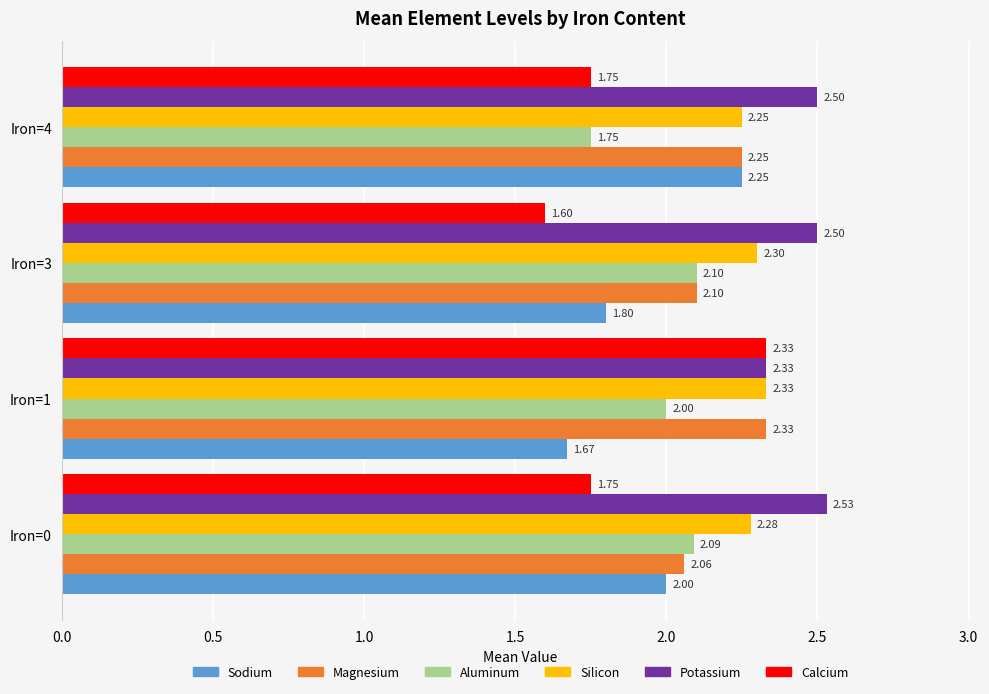

At which category is the sum across all series the highest?

Iron=1